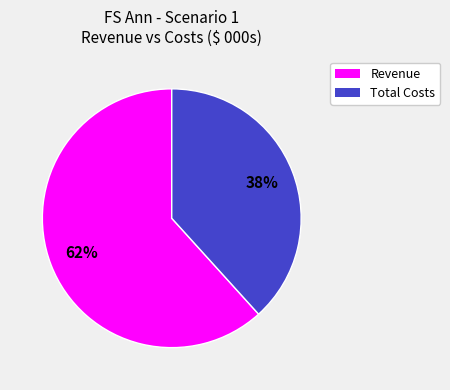

Is there a majority slice in this chart?

Yes